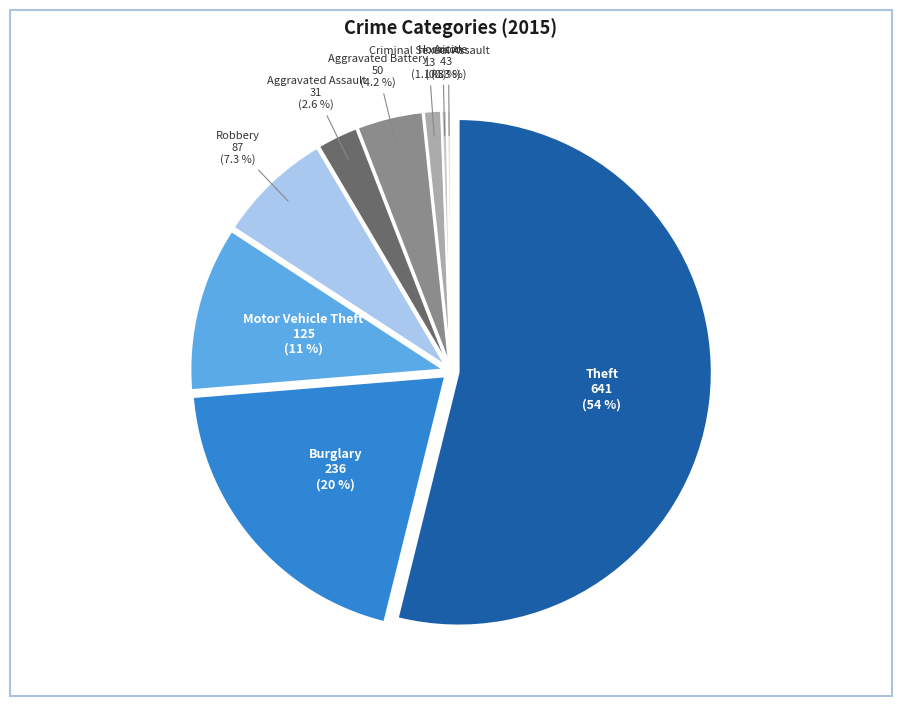

How many segments does this pie chart have?

9